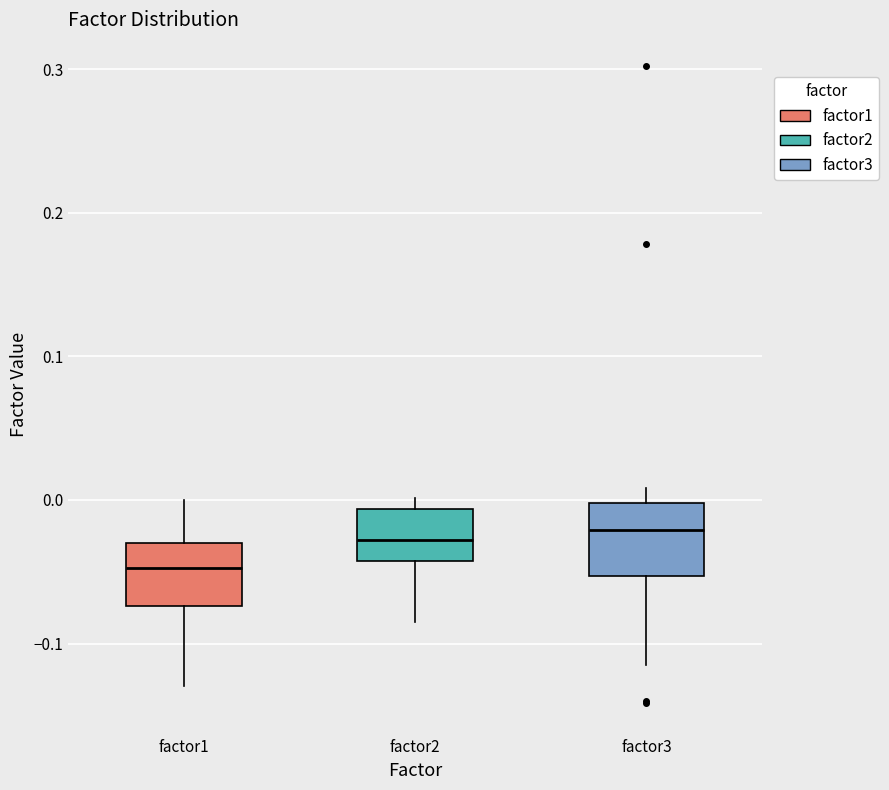

Reading left to right, read every box against the y-axis: the position of its median line, the range the box covers, and the ends of its whiskers. The values are not printed on the chart, so give them approximately, as read against the axis.

factor1: median -0.05, box -0.07 to -0.03, whiskers -0.13 to 0.00
factor2: median -0.03, box -0.04 to -0.01, whiskers -0.08 to 0.00
factor3: median -0.02, box -0.05 to 0.00, whiskers -0.11 to 0.01